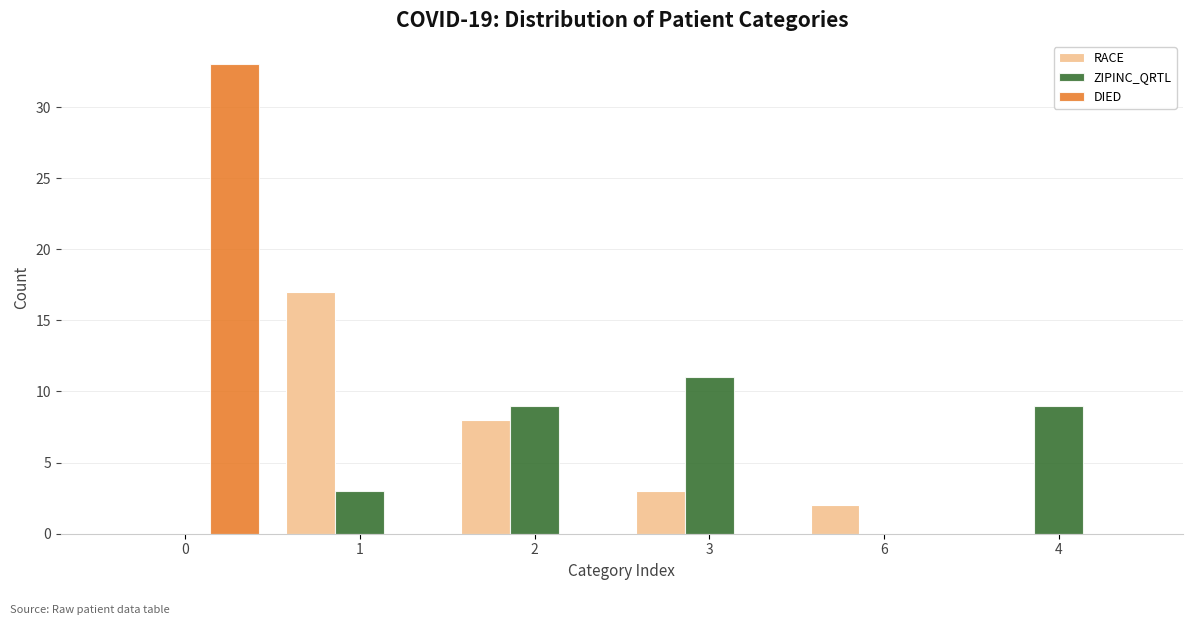

What is the spread (max minus min) of values at 1?

17